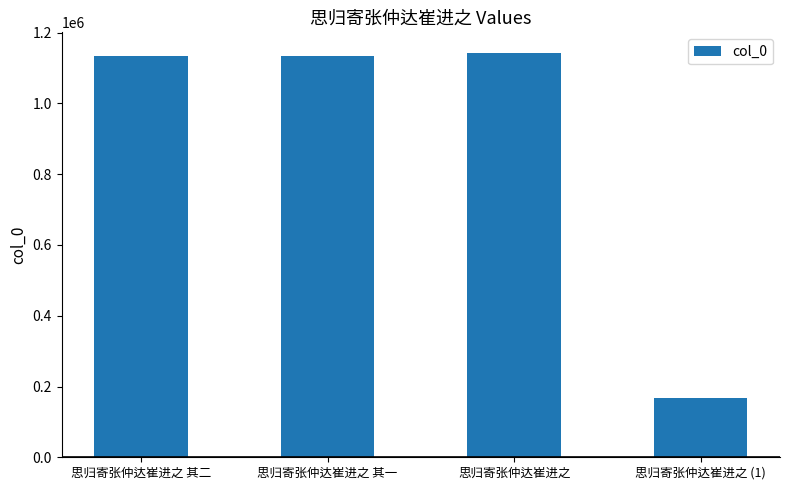

What is the difference between the maximum and minimum values?

976517